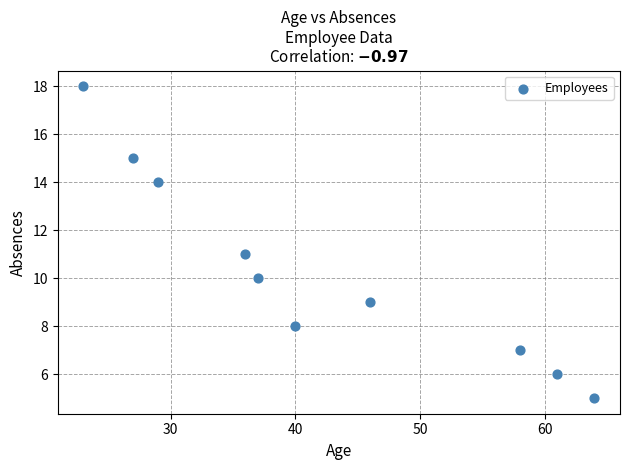

What is the range of Y values (max minus min)?

13